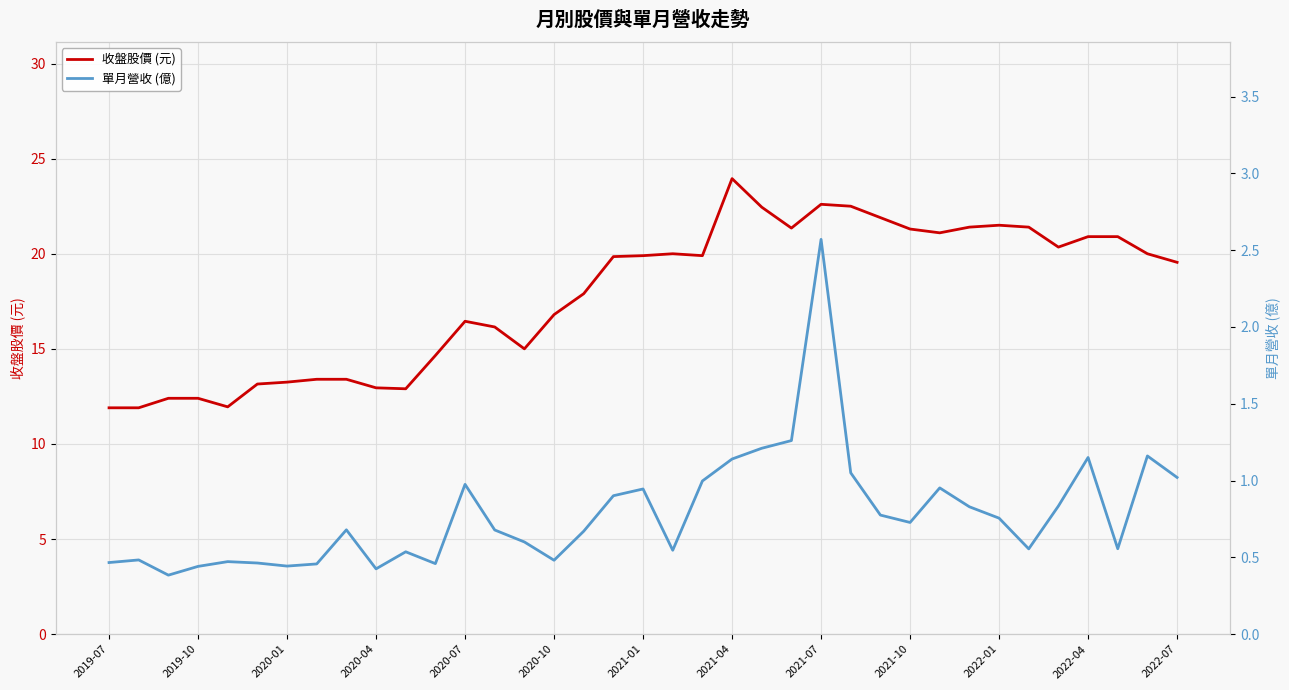

The value of 收盤股價 (元) at 2022-01 is 21.5. True or false?

True